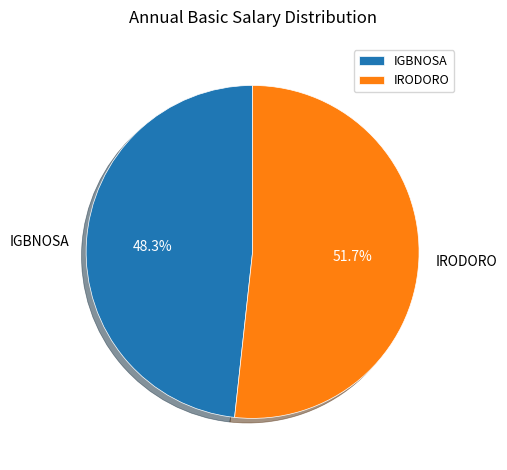

Which has a higher value, IRODORO or IGBNOSA?

IRODORO